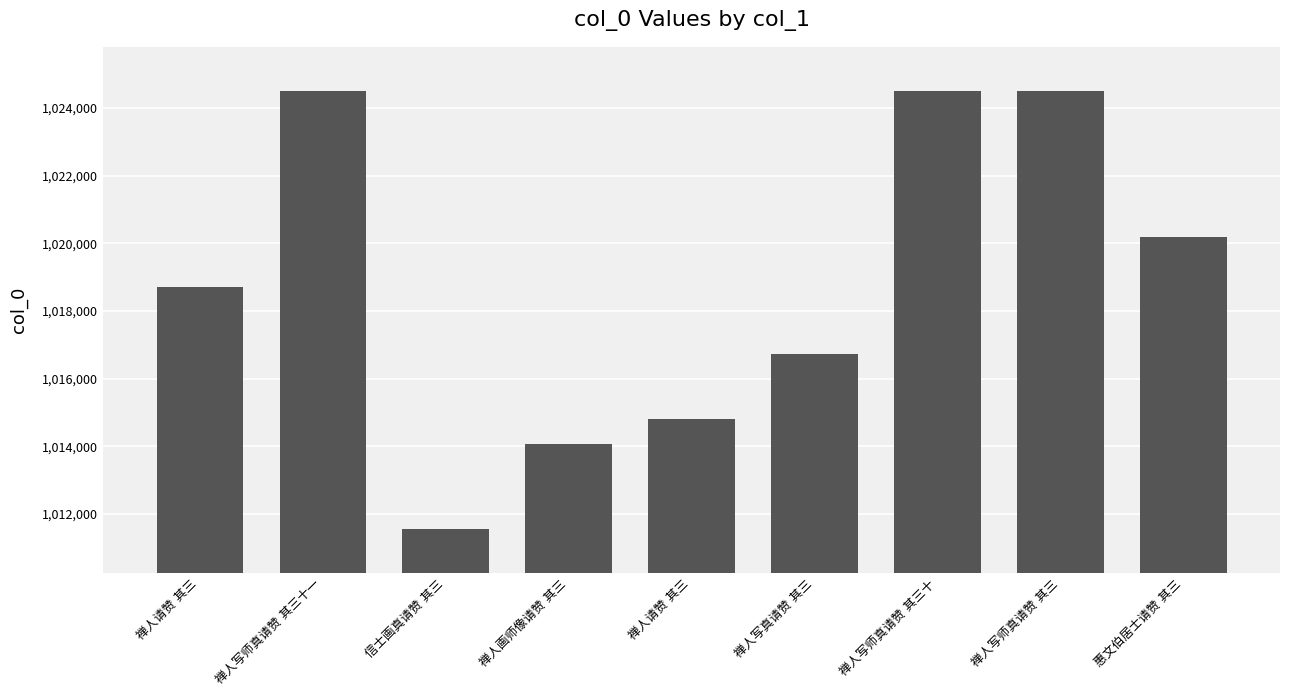

Count the number of data series in this chart.

1